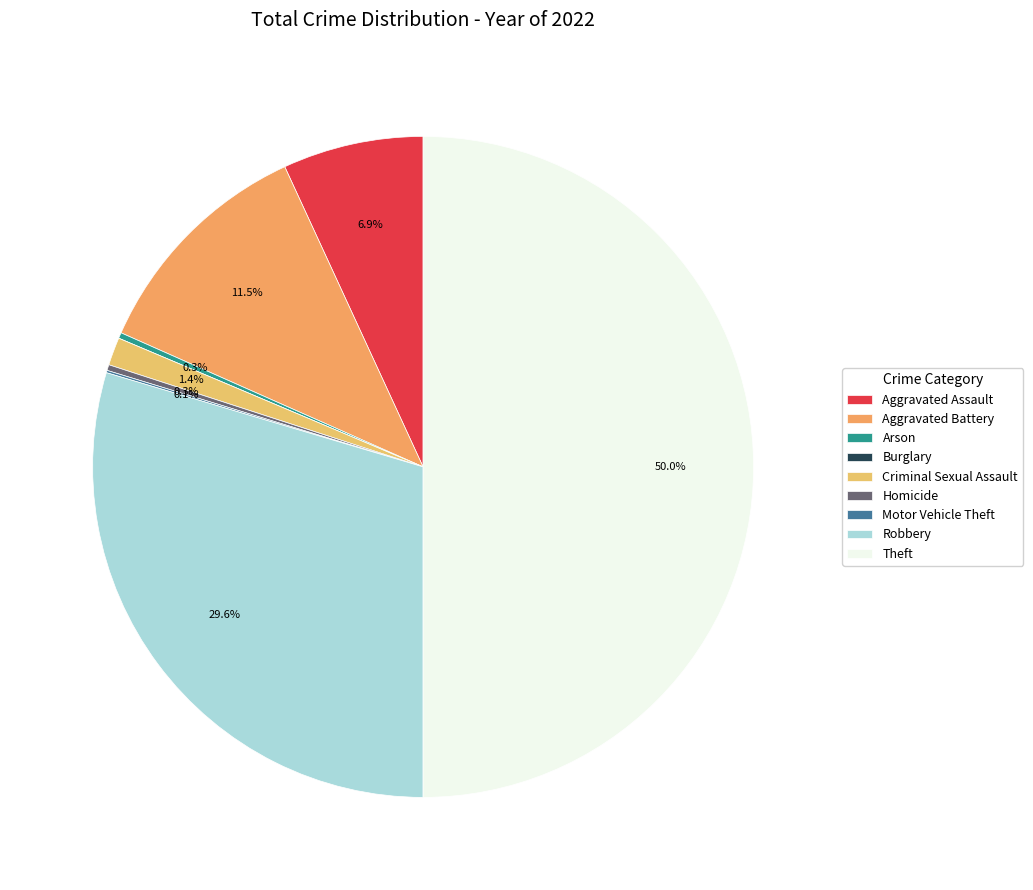

To the nearest percent, what is the average slice percentage?

11%